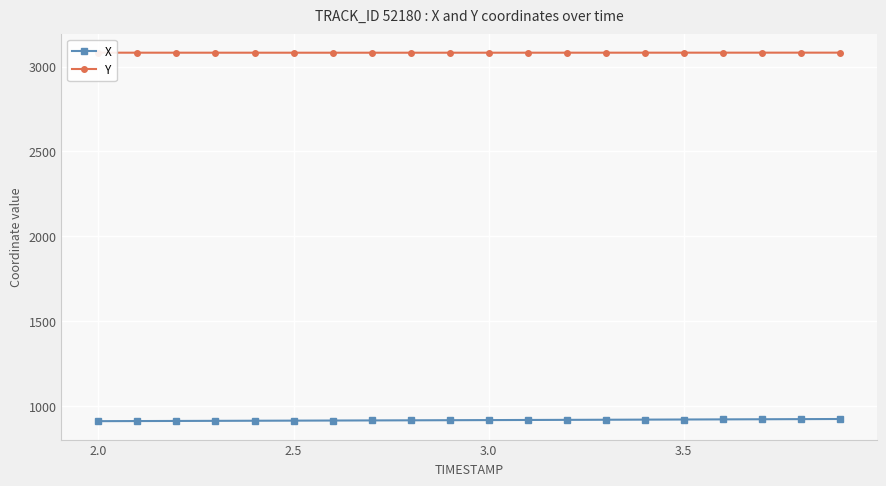

Rank the series by their maximum value, from lowest to highest.

X, Y